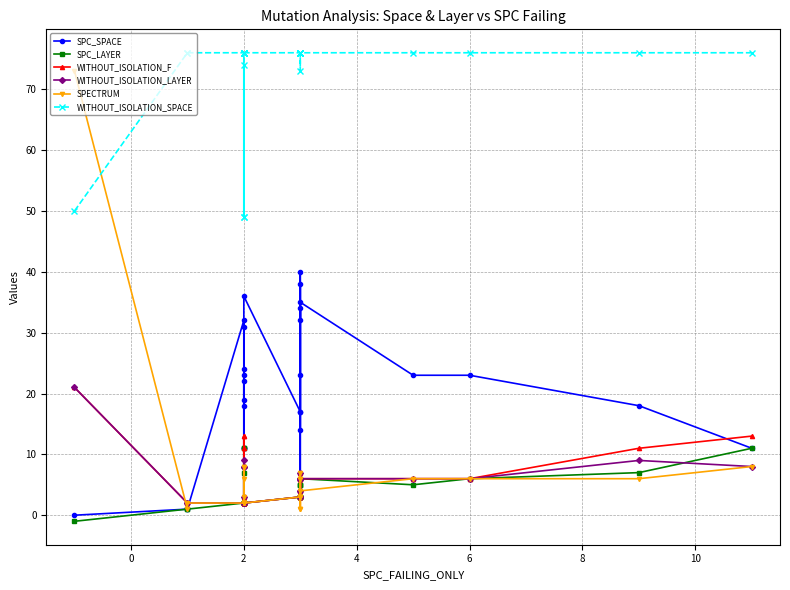

List the series in order of their peak value, highest first.

WITHOUT_ISOLATION_SPACE, SPECTRUM, SPC_SPACE, WITHOUT_ISOLATION_F, WITHOUT_ISOLATION_LAYER, SPC_LAYER